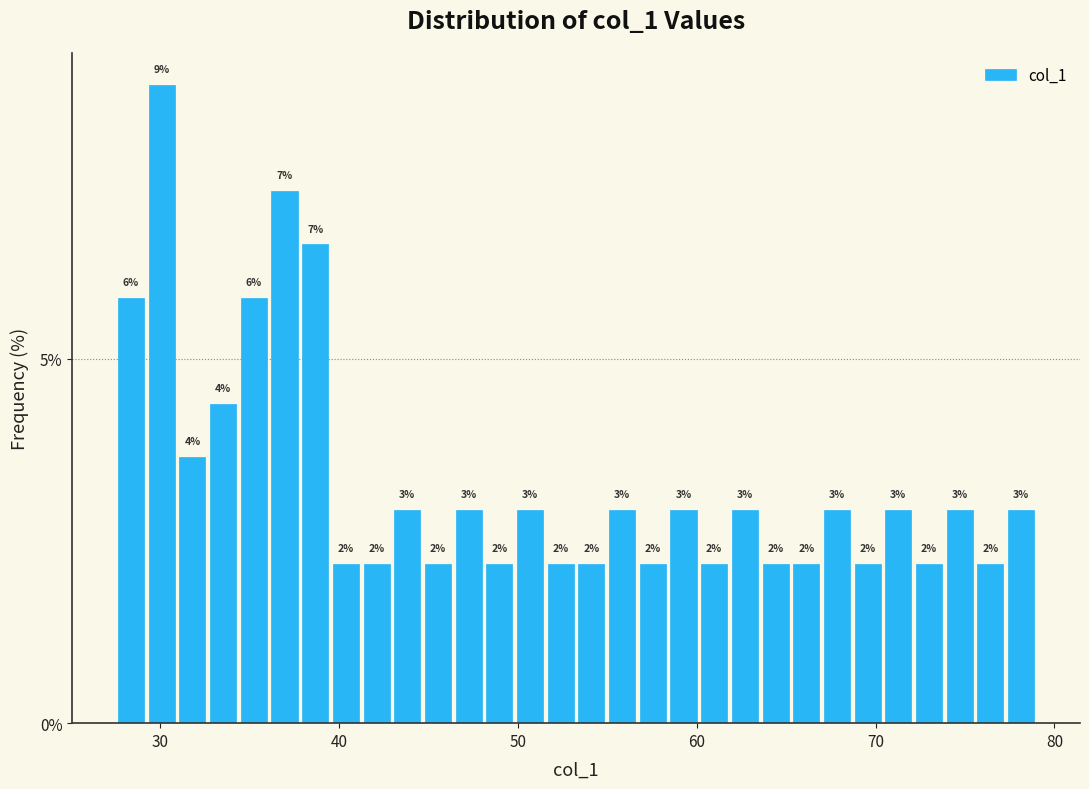

Around what value on the x-axis is the tallest bar? Give the approximate position of its centre, as read against the axis.

30